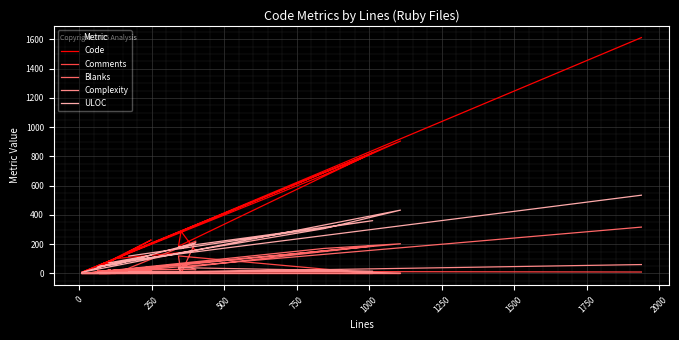

True or false: Blanks and ULOC intersect in this chart.

False